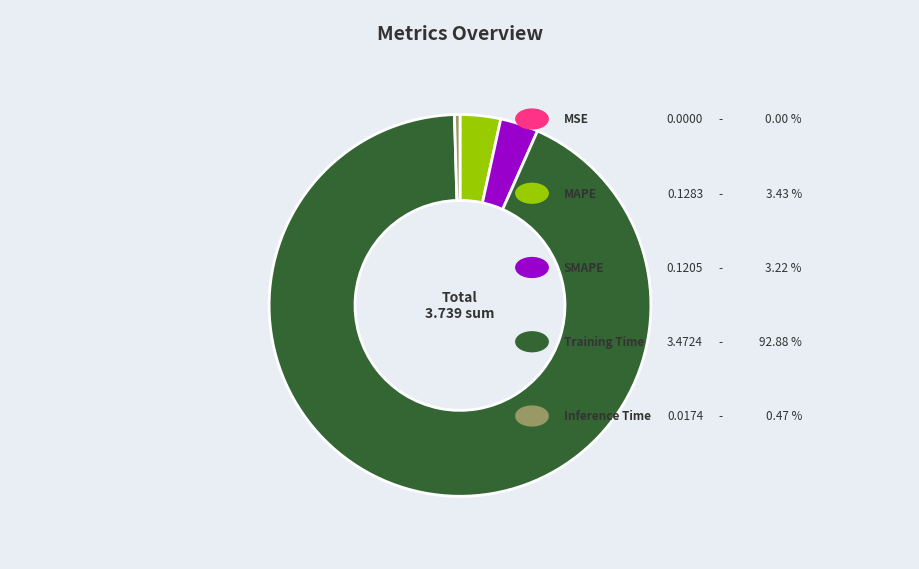

Is there a majority slice in this chart?

Yes